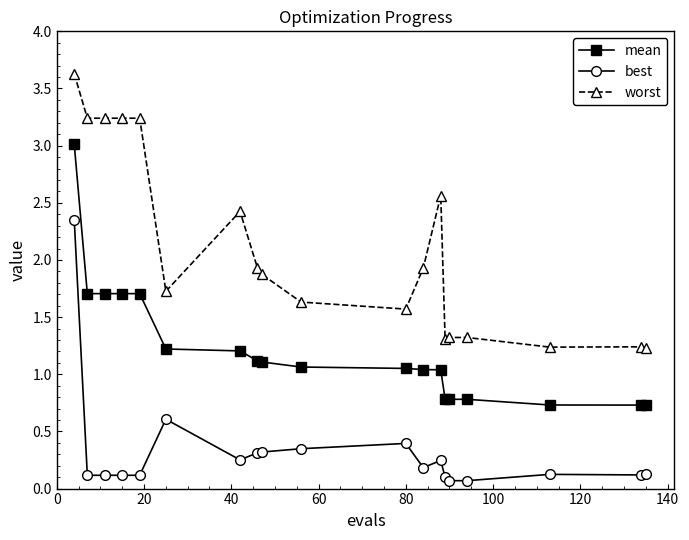

What is the difference between the second highest and second lowest values in the best series?

0.5